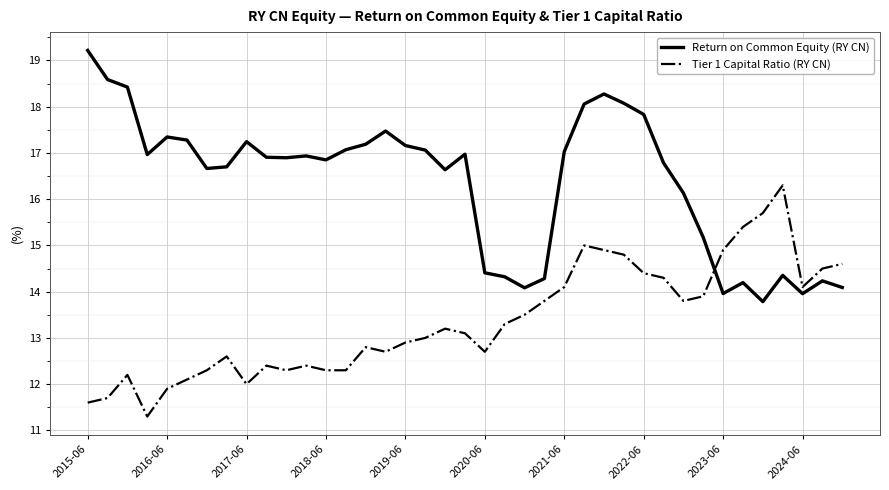

List the series in order of their peak value, highest first.

Return on Common Equity (RY CN), Tier 1 Capital Ratio (RY CN)